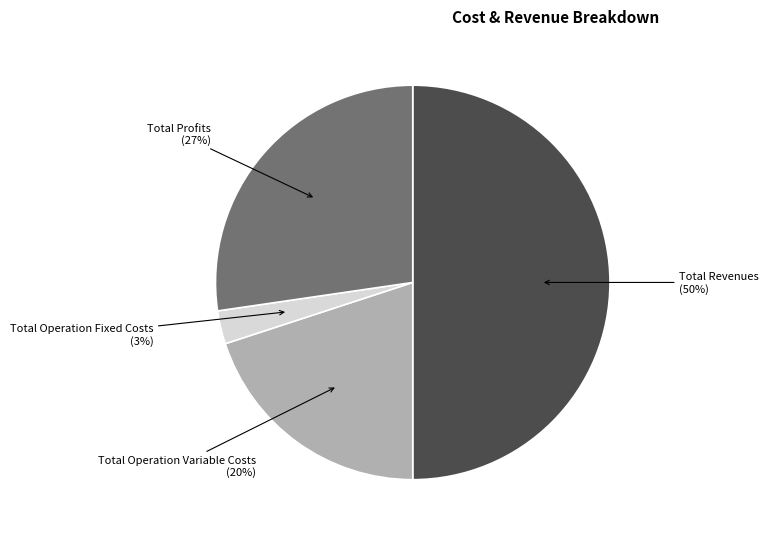

Which category has the smallest portion of the pie?

Total Operation Fixed Costs